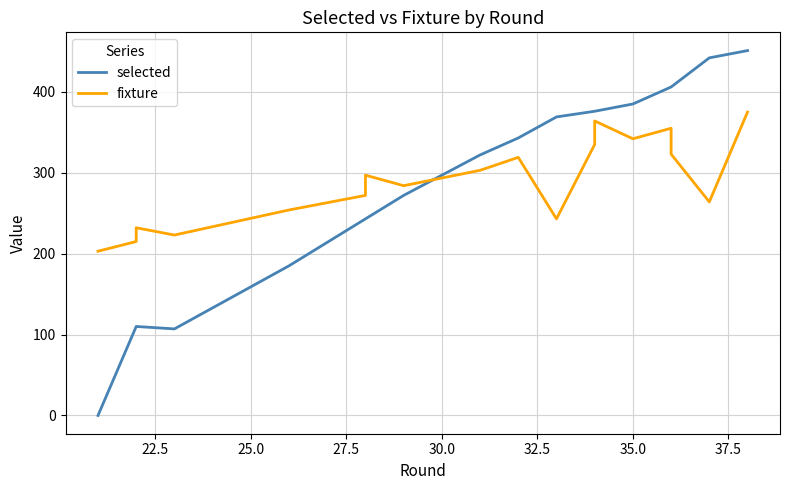

Between 27.5 and 13, which series saw the biggest shift?

selected